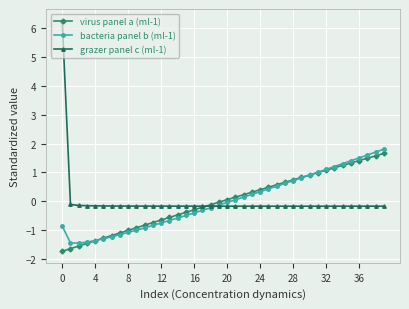

What is the difference between the second highest and second lowest values in the grazer panel c (ml-1) series?

0.1